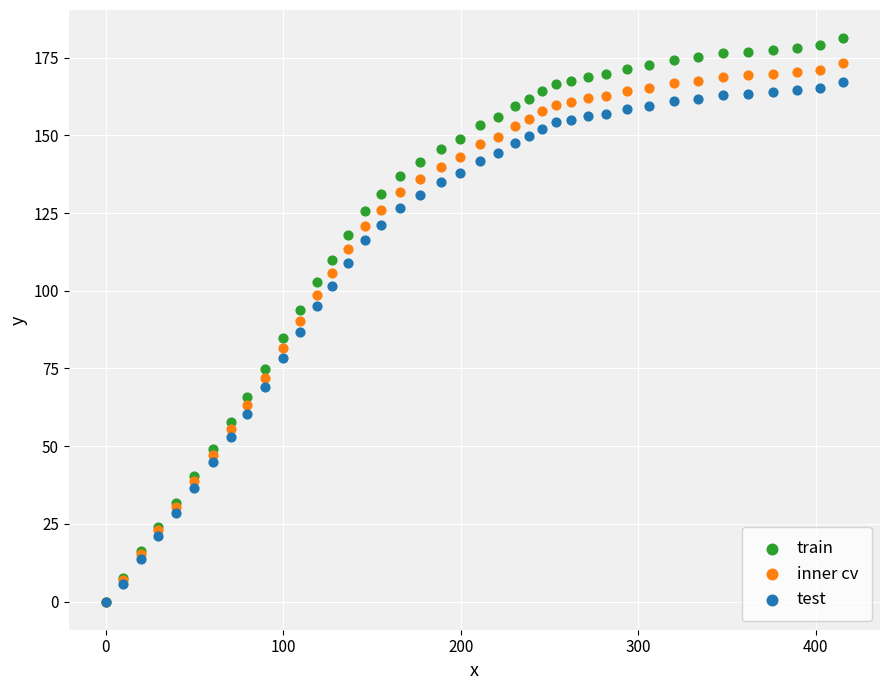

Which series reaches the maximum Y coordinate?

train